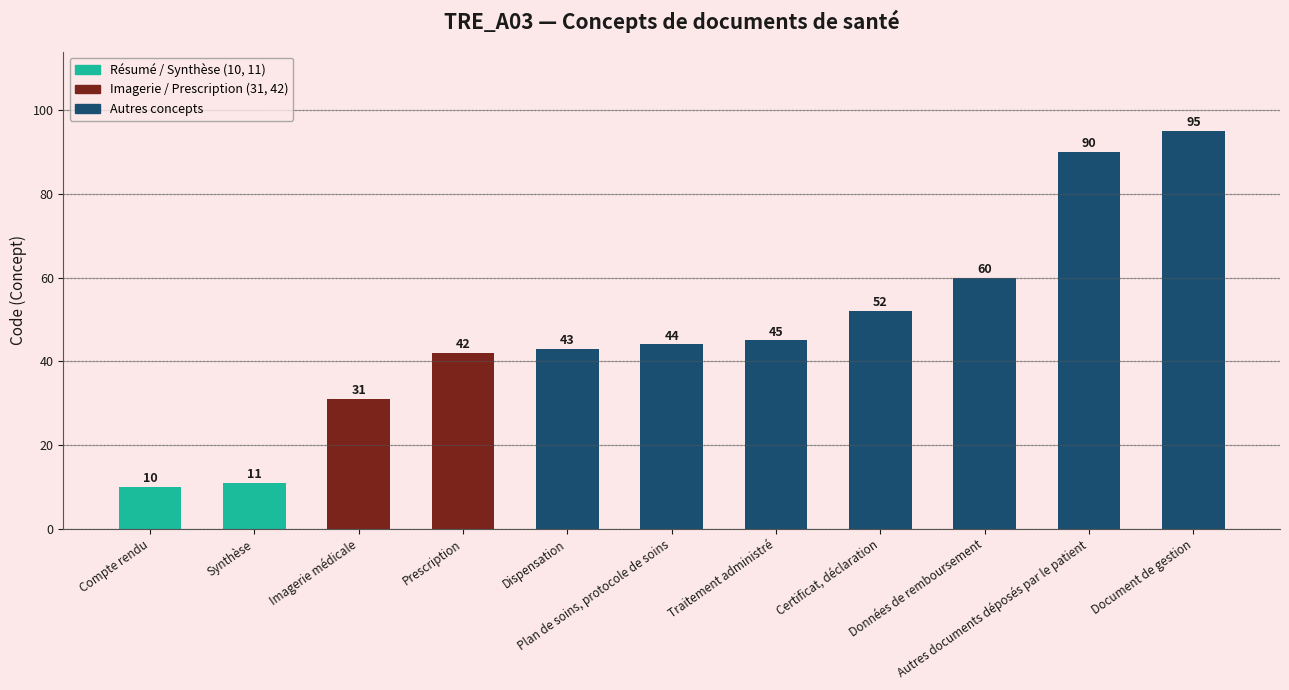

What is the sum of the values at Document de gestion and Dispensation?

138